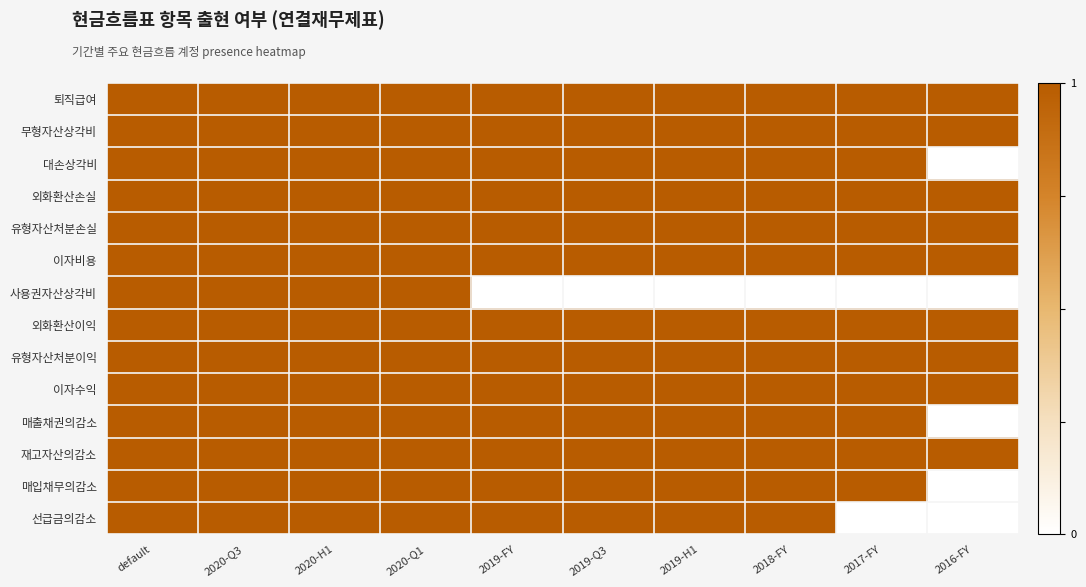

Which category has the lowest value across all series?

2016-FY